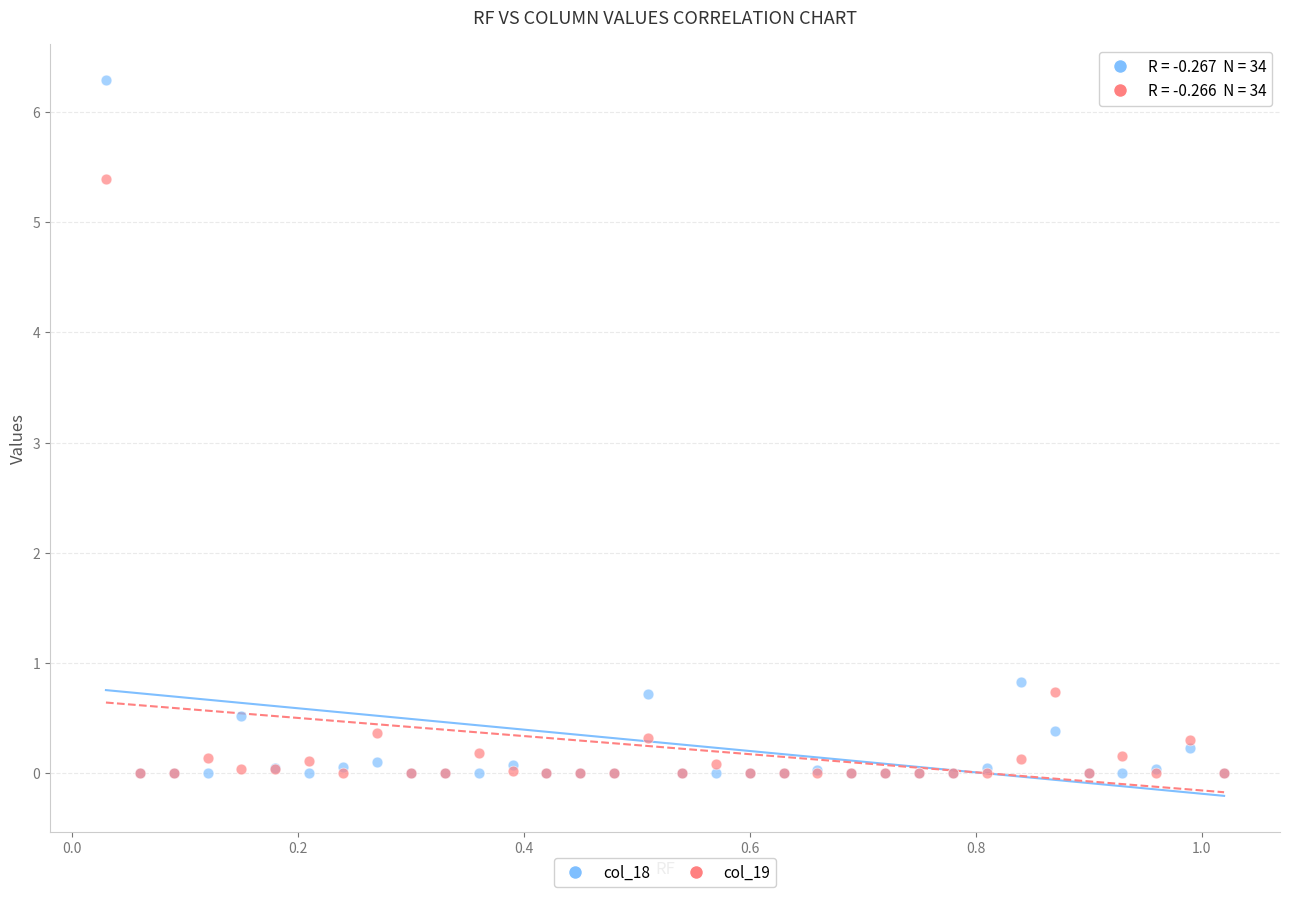

In the col_18 series, what Y value is closest to 3?

0.8